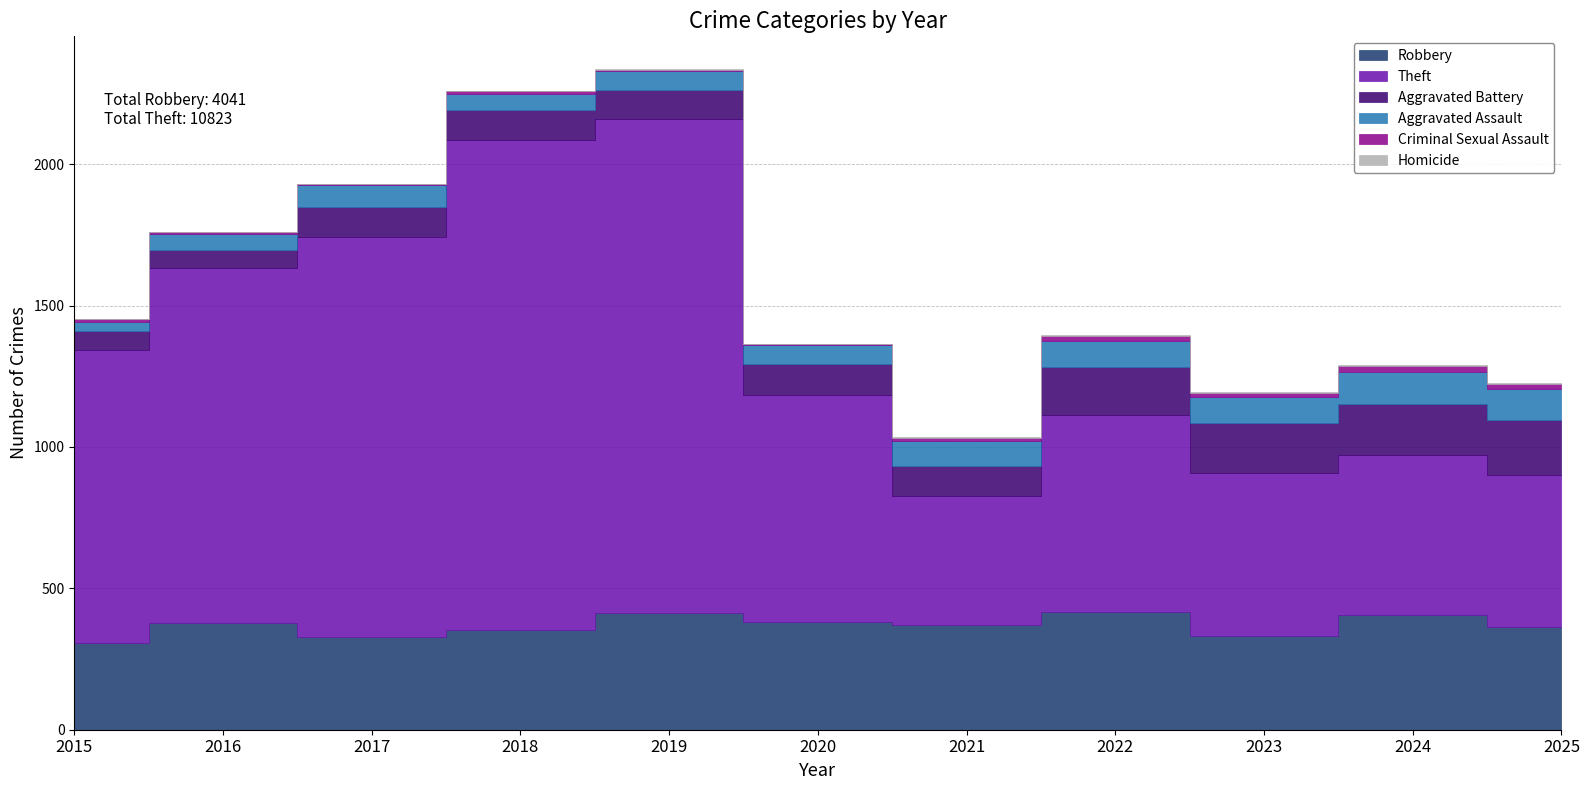

Rank the series at 2024 from lowest to highest value.

Homicide, Criminal Sexual Assault, Aggravated Assault, Aggravated Battery, Robbery, Theft